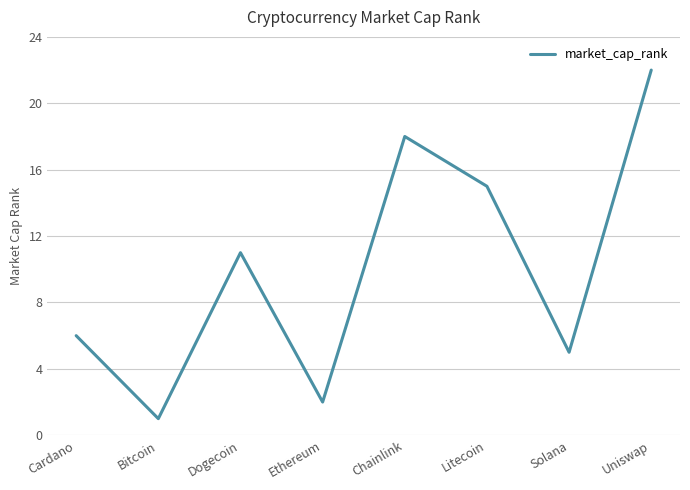

What is the difference between the maximum and minimum values?

21